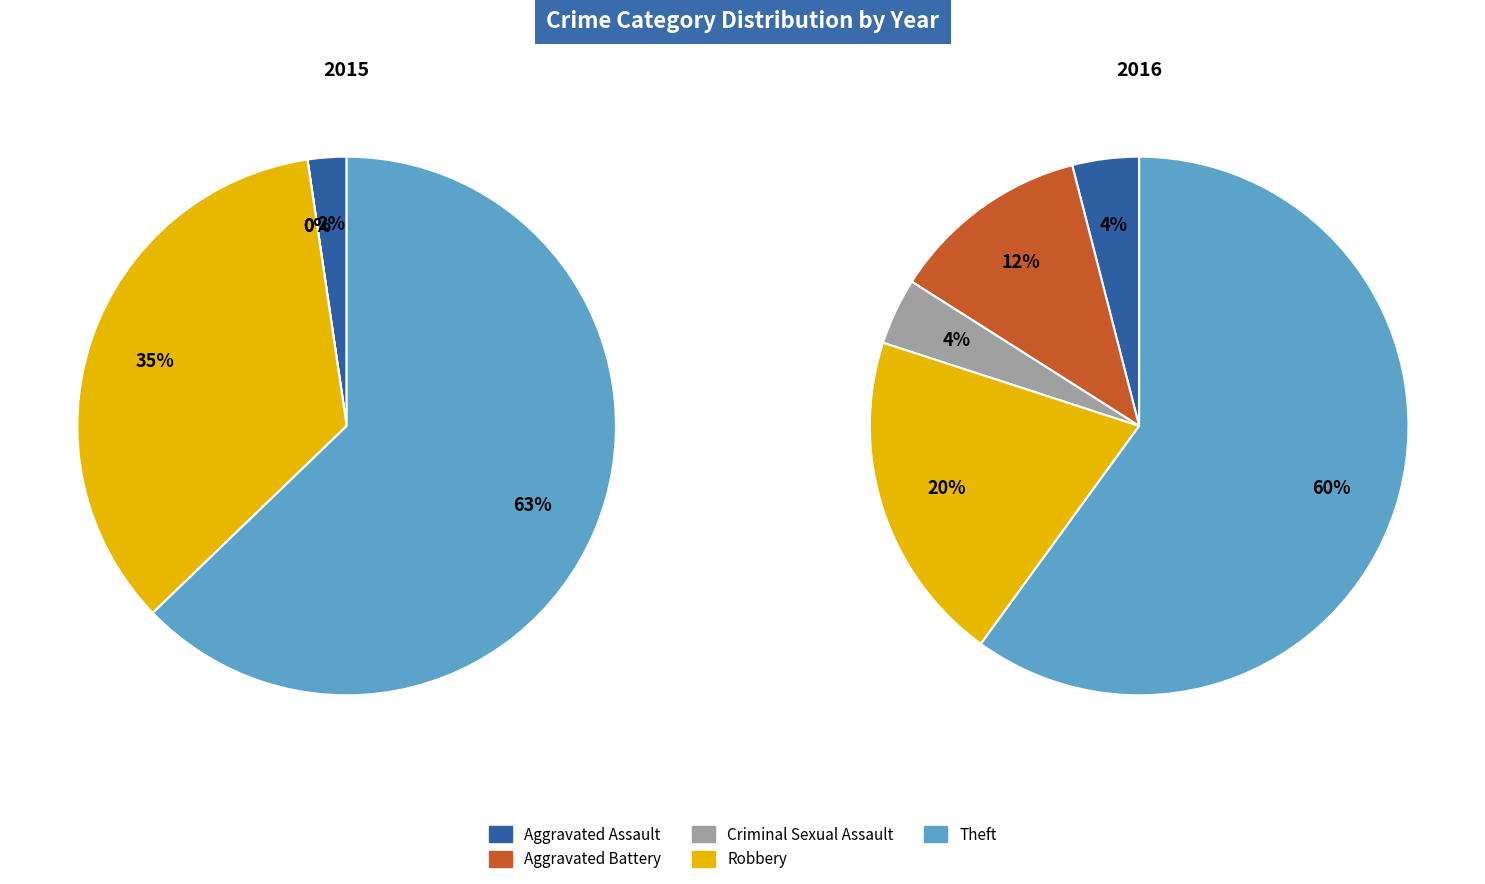

True or false: 2 accounts for 1% of the total.

False